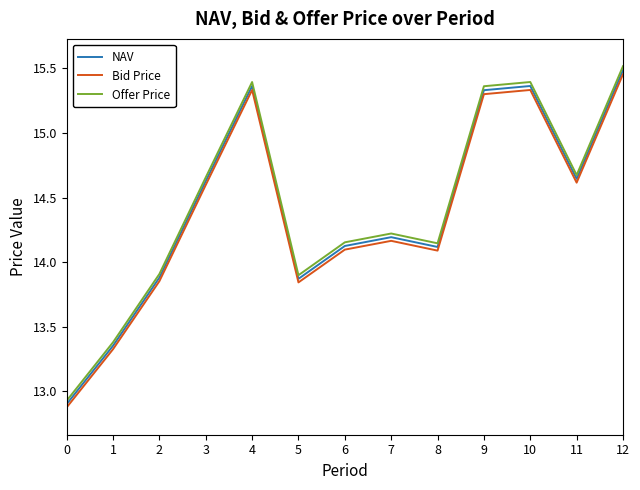

At which category does Offer Price reach its first local peak?

4